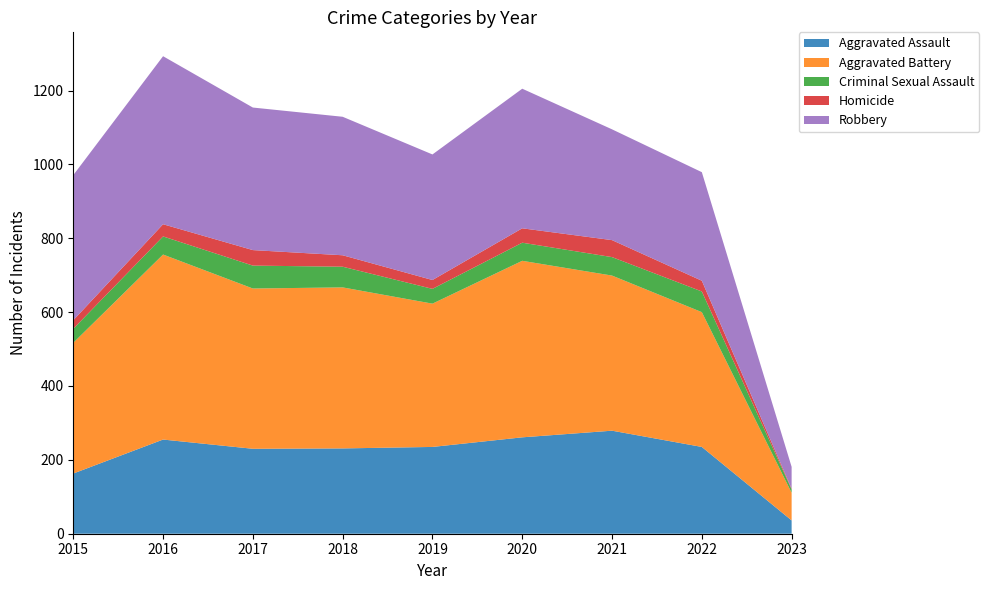

Reading right to left, extract all data points from this chart.

Aggravated Assault: 36	235	279	261	235	231	230	255	163
Aggravated Battery: 75	365	420	478	388	436	434	501	354
Criminal Sexual Assault: 9	56	50	49	40	56	62	49	38
Homicide: 2	29	46	39	24	31	42	33	23
Robbery: 59	294	300	378	340	375	386	455	393